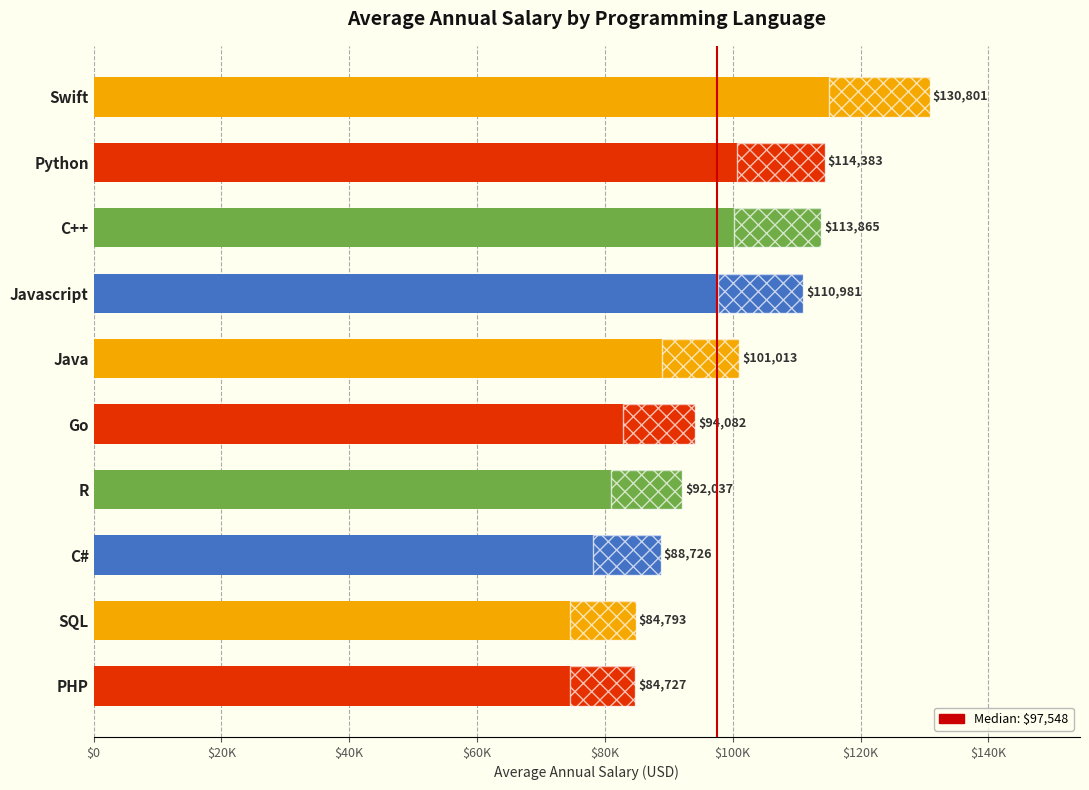

Reading left to right, transcribe all the data shown in this chart.

PHP=84727	SQL=84793	C#=88726	R=92037	Go=94082	Java=101013	Javascript=110981	C++=113865	Python=114383	Swift=130801